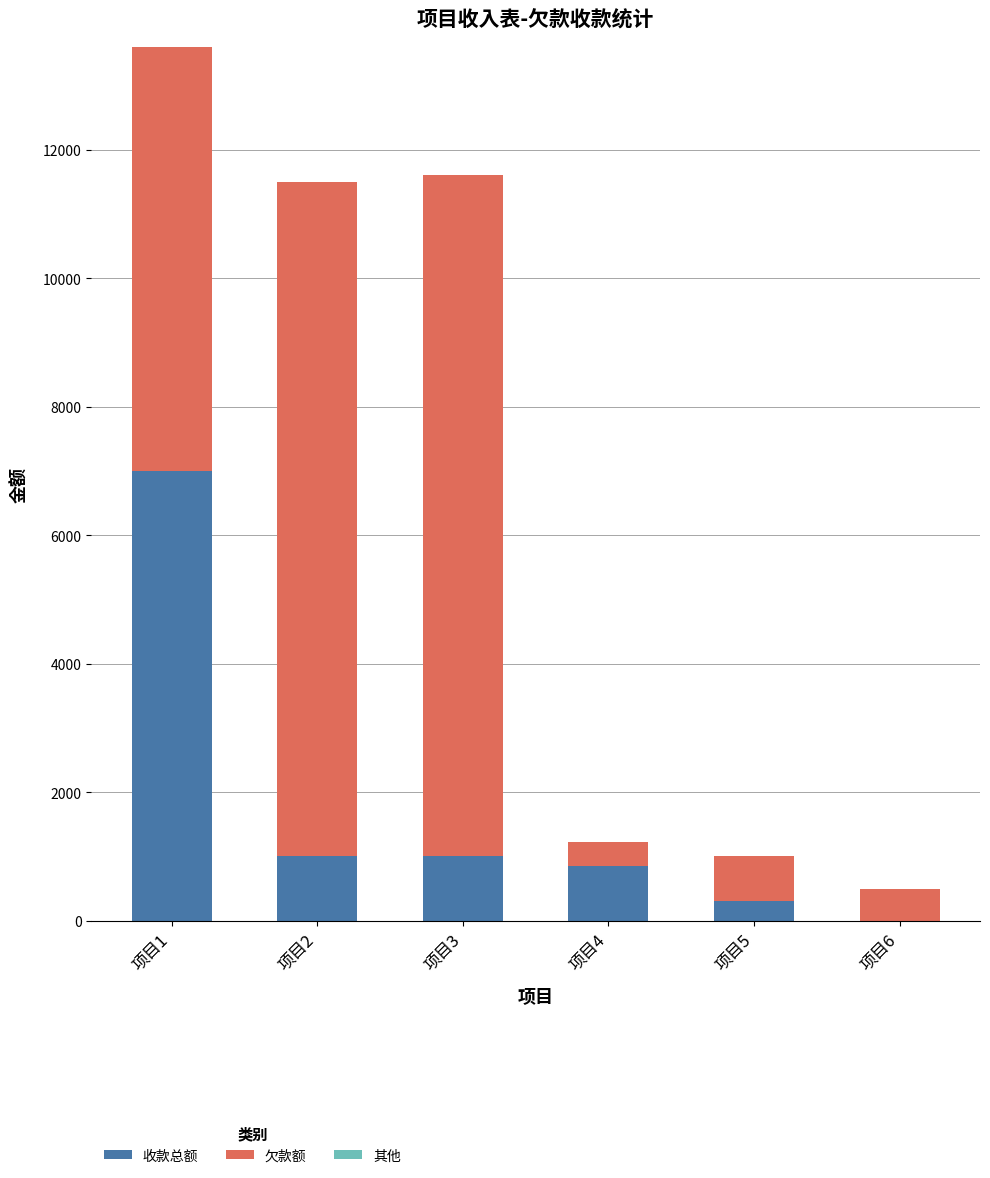

Which category has the highest value in the 收款总额 series?

项目1